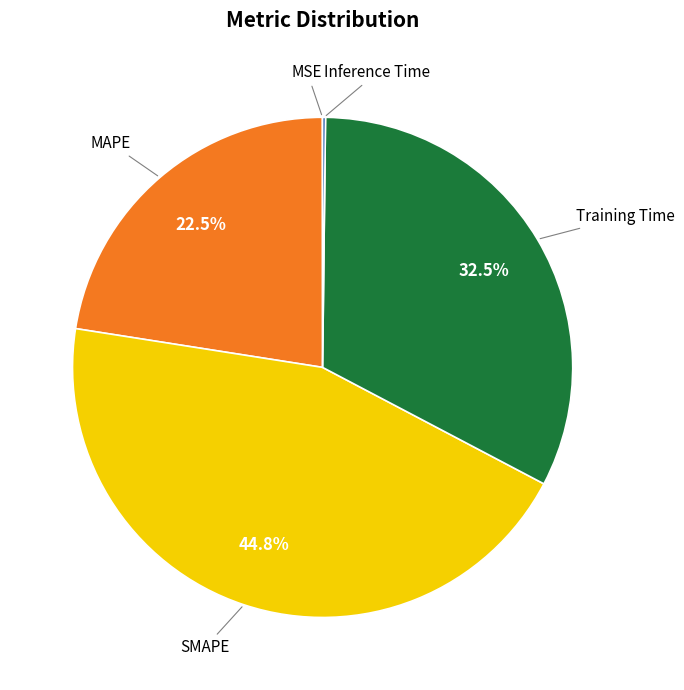

Is there a majority slice in this chart?

No